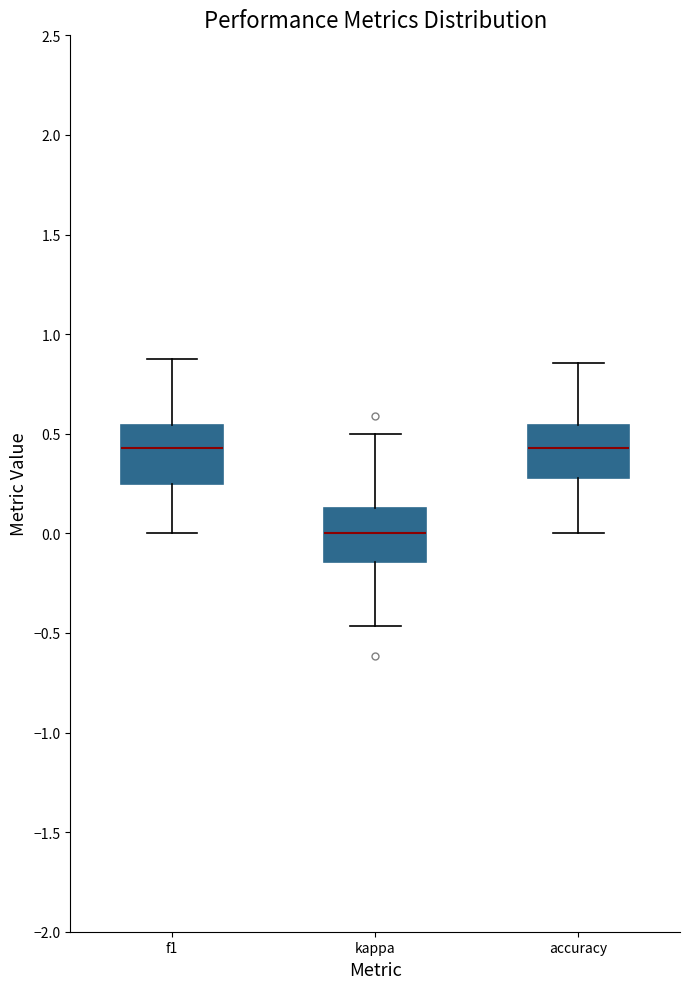

Reading left to right, read every box against the y-axis: the position of its median line, the range the box covers, and the ends of its whiskers. The values are not printed on the chart, so give them approximately, as read against the axis.

f1: median 0.45, box 0.25 to 0.55, whiskers 0.00 to 0.85
kappa: median 0.00, box -0.15 to 0.15, whiskers -0.45 to 0.50
accuracy: median 0.45, box 0.30 to 0.55, whiskers 0.00 to 0.85